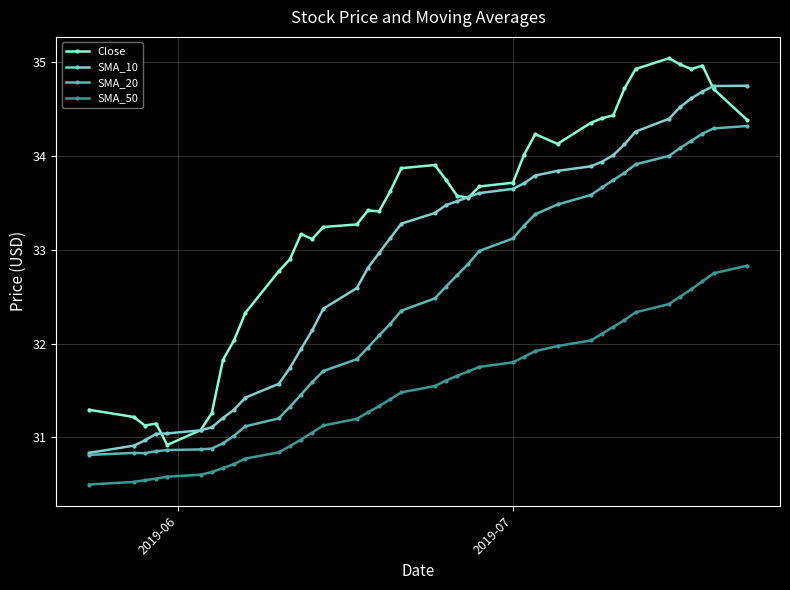

What is the maximum value for Close?

35.0